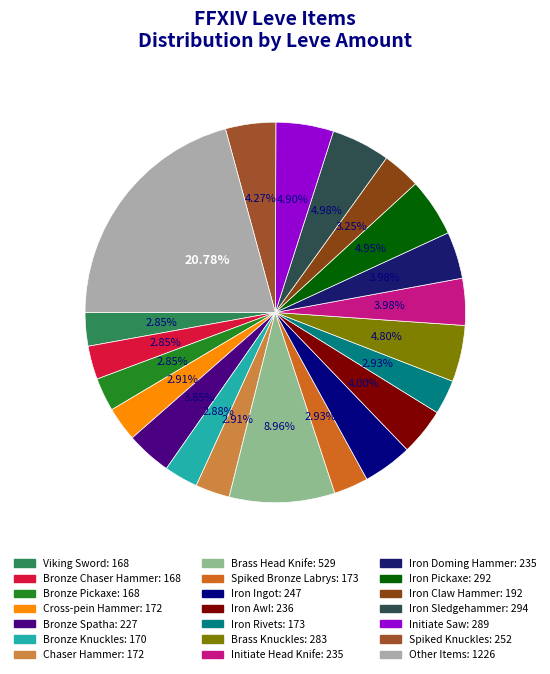

Is there a majority slice in this chart?

No